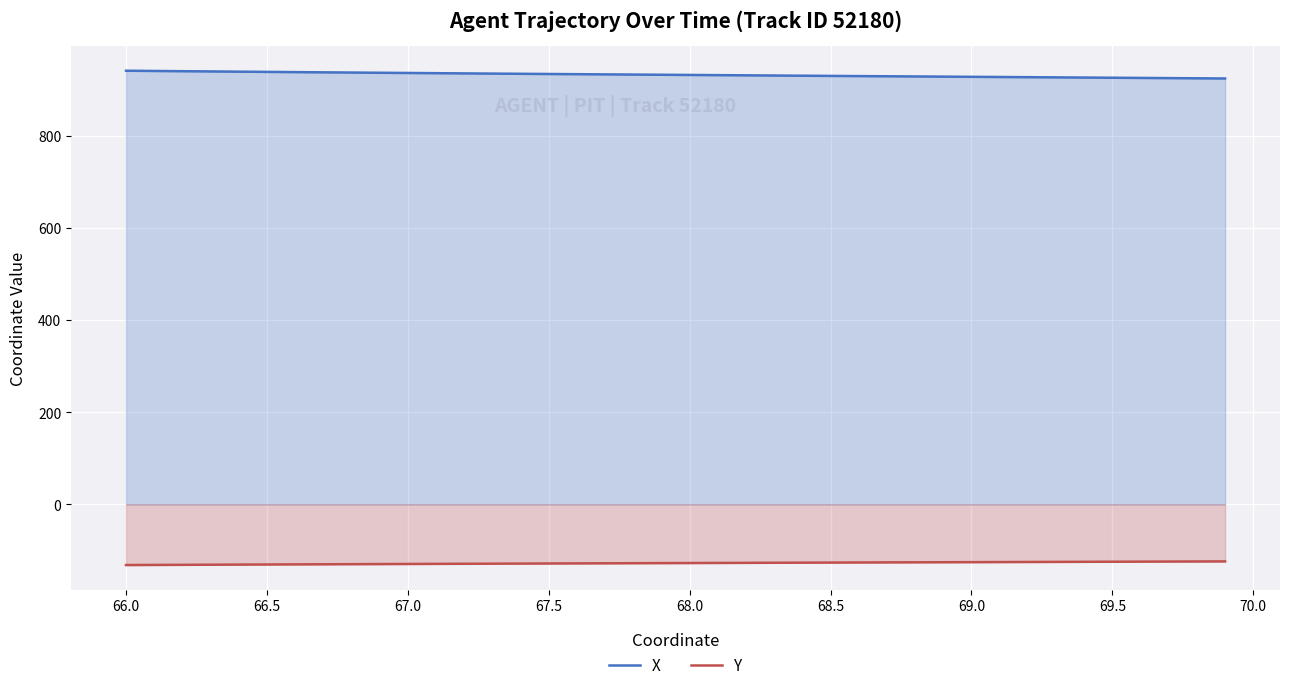

Which series has the largest total across all categories?

X